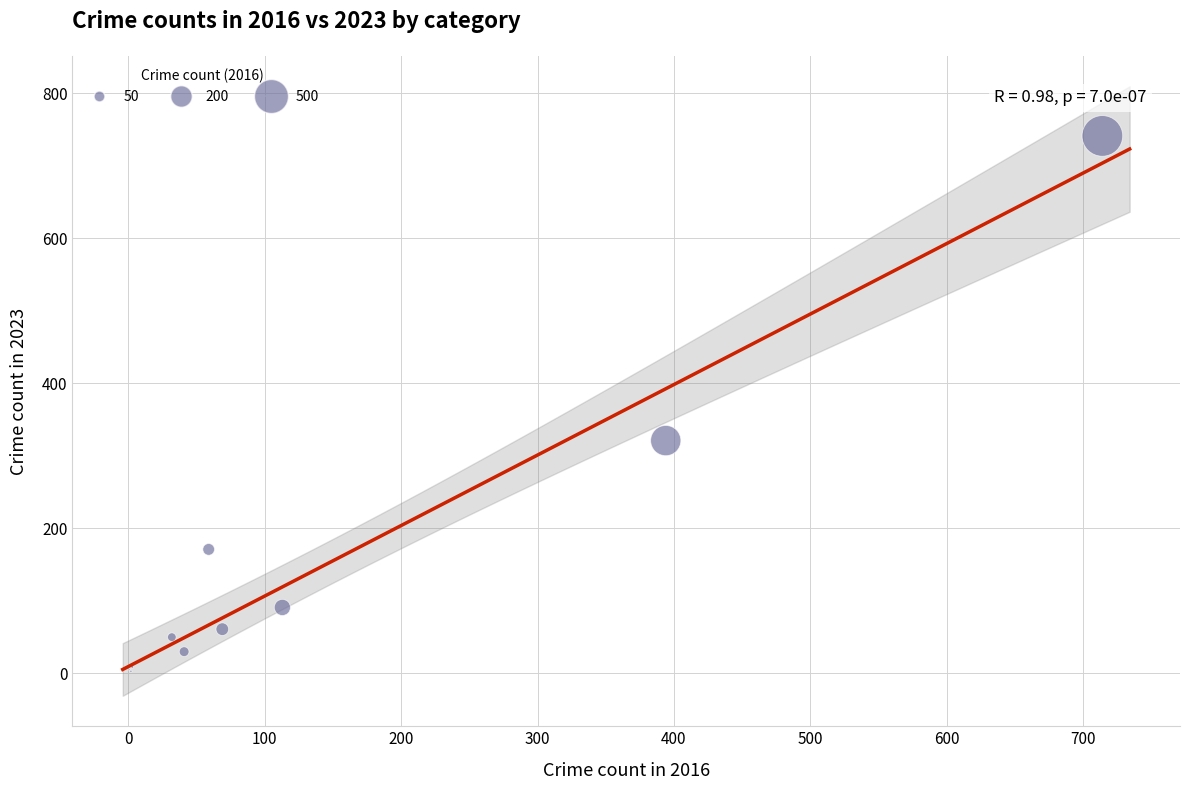

What Y value in the scatter plot is closest to 372?

321